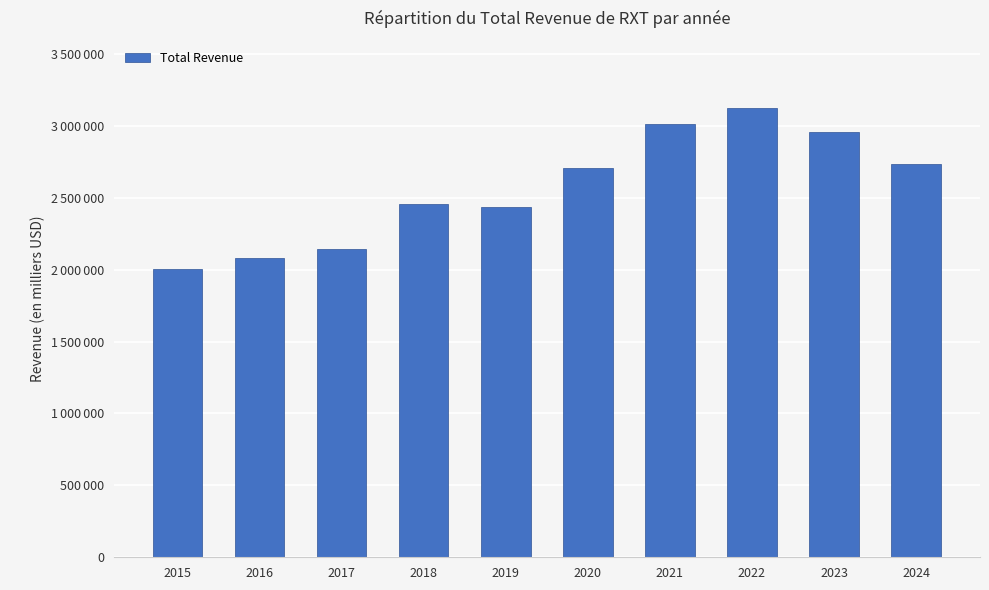

Are the bars horizontal?

No